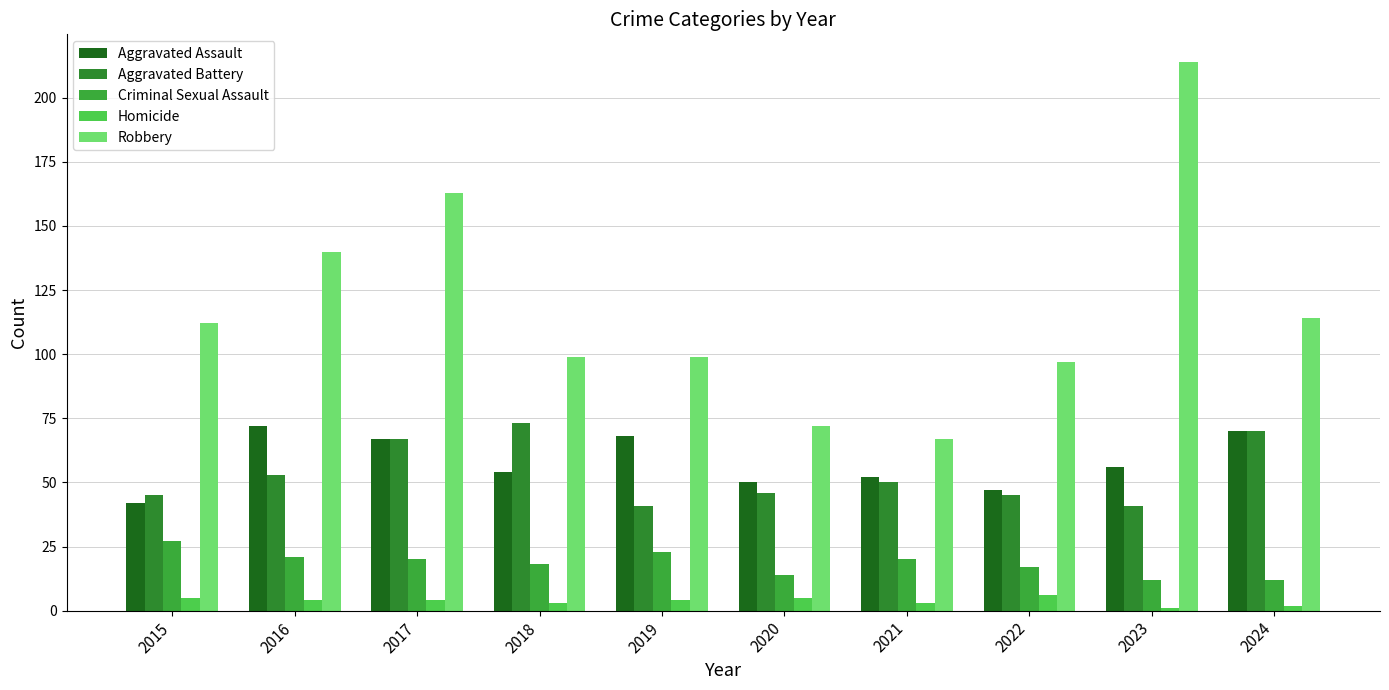

What is the value of the Homicide bar at the 8th from the left?

6